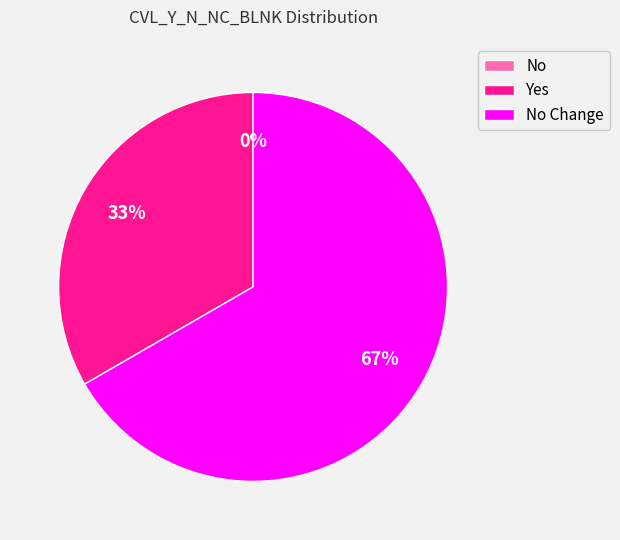

Count the number of slices in the pie.

3